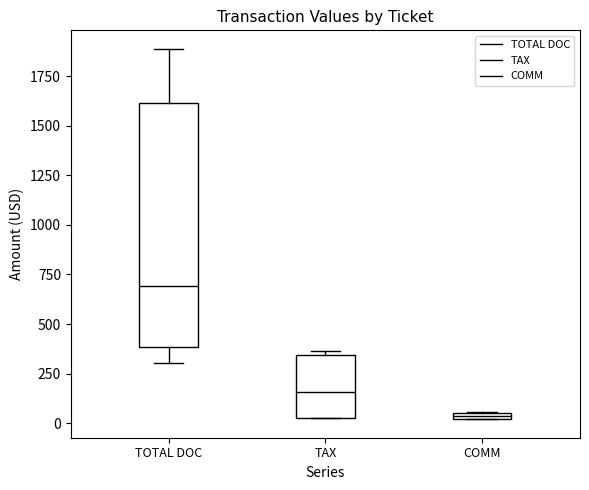

Where is the upper edge of the box for TAX on the y-axis? The values are not printed on the chart, so give them approximately, as read against the axis.

350